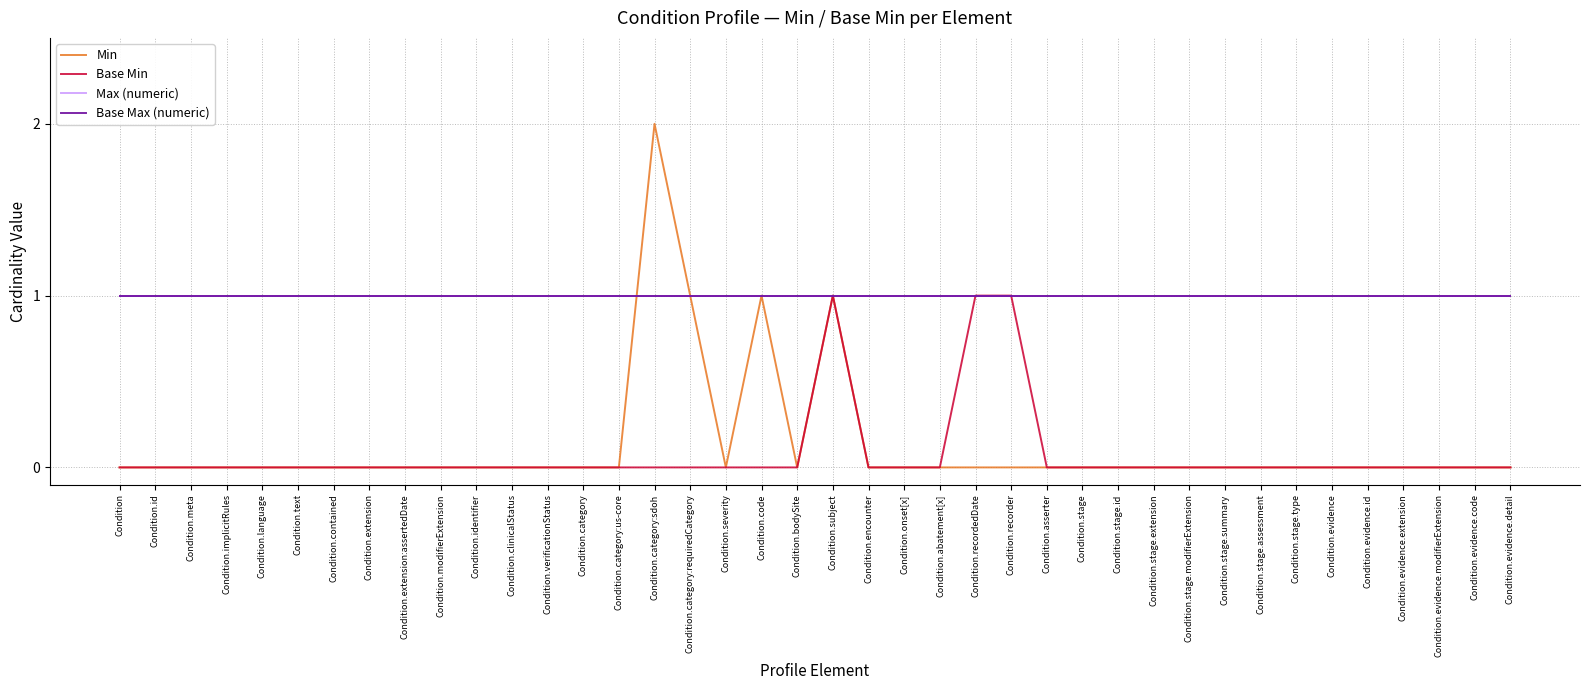

What is the sum of all Max (numeric) values?

40